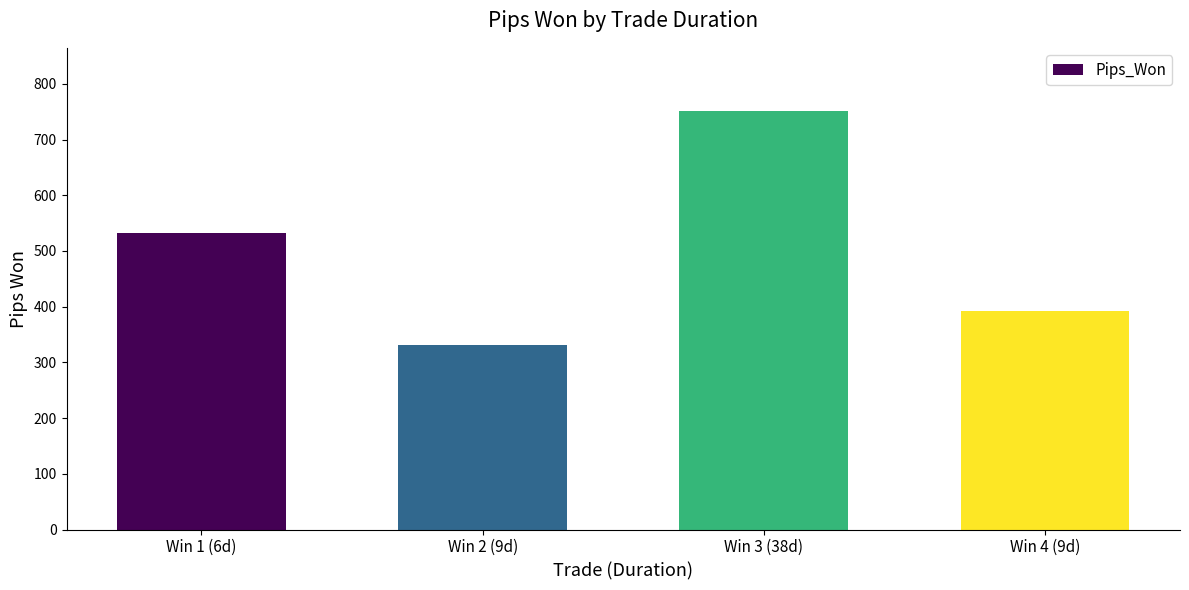

The chart shows a value of 121.0 at Win 4 (9d). True or false?

False